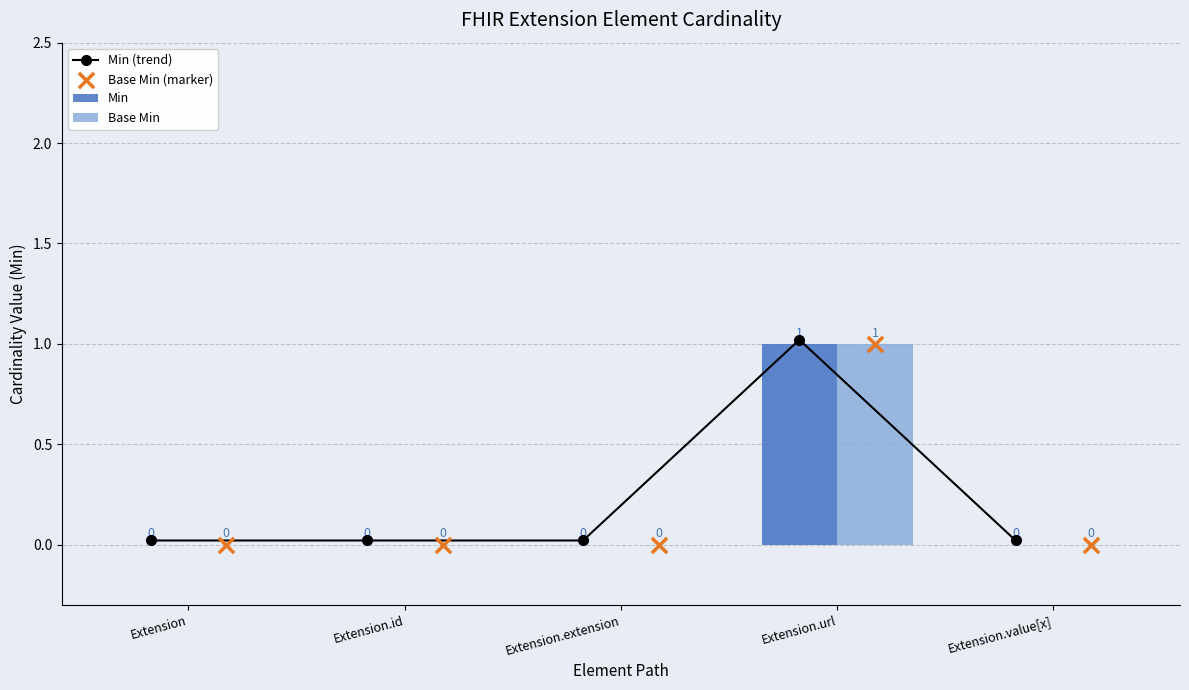

Is the value of Min at Extension.url greater than the value of Base Min at Extension.url?

No